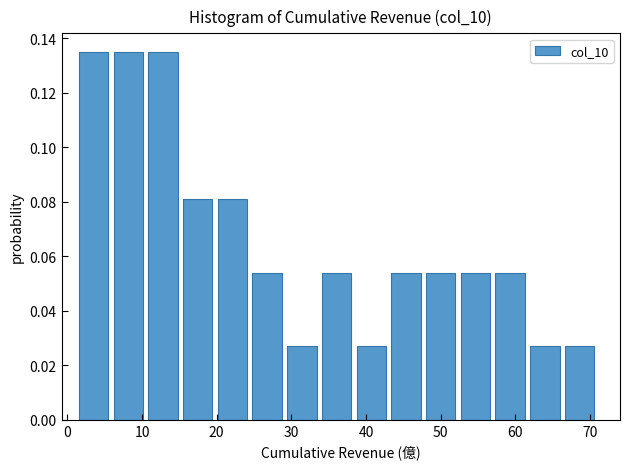

Reading left to right, transcribe this chart: for each bar, give the range it covers on the x-axis and its height. Neither the bar edges nor the heights are printed on the chart, so give them approximately, as read against the axes.

2 to 6: 0.136
6 to 11: 0.136
11 to 15: 0.136
15 to 20: 0.082
20 to 25: 0.082
25 to 29: 0.054
29 to 34: 0.028
34 to 39: 0.054
39 to 43: 0.028
43 to 48: 0.054
48 to 53: 0.054
53 to 57: 0.054
57 to 62: 0.054
62 to 67: 0.028
67 to 71: 0.028